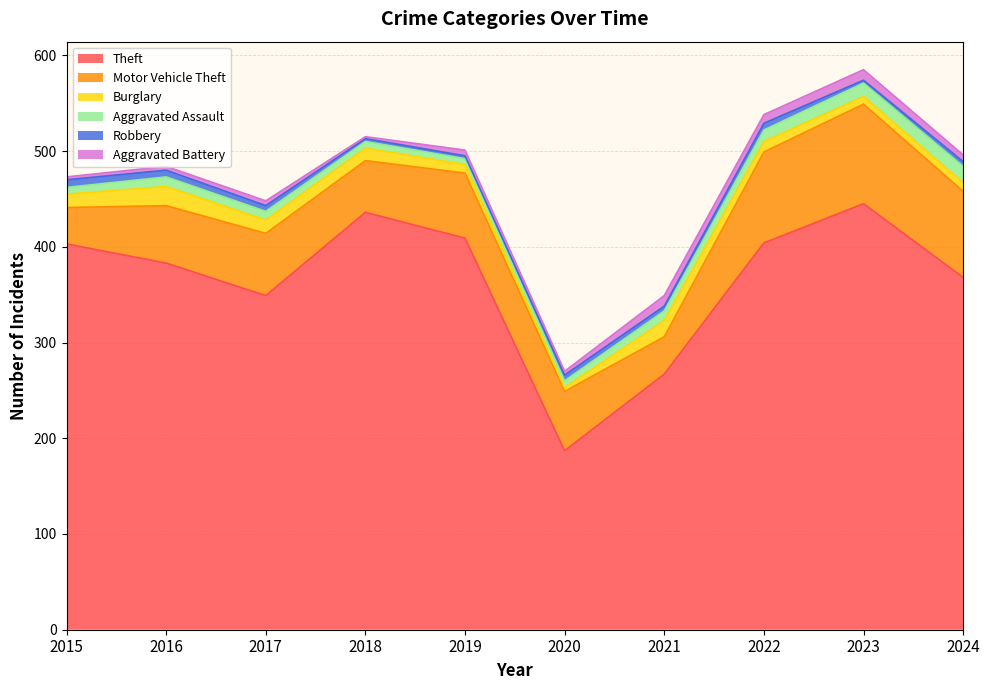

Reading left to right, what are all the values shown in this chart?

Theft: 2015=403	2016=383	2017=349	2018=436	2019=409	2020=187	2021=267	2022=404	2023=445	2024=368
Motor Vehicle Theft: 2015=38	2016=60	2017=65	2018=54	2019=68	2020=62	2021=39	2022=95	2023=104	2024=90
Burglary: 2015=14	2016=20	2017=14	2018=13	2019=9	2020=4	2021=17	2022=11	2023=8	2024=9
Aggravated Assault: 2015=7	2016=10	2017=9	2018=7	2019=6	2020=7	2021=10	2022=12	2023=14	2024=17
Robbery: 2015=8	2016=7	2017=6	2018=3	2019=3	2020=6	2021=5	2022=7	2023=3	2024=5
Aggravated Battery: 2015=3	2016=4	2017=5	2018=2	2019=6	2020=4	2021=11	2022=9	2023=11	2024=7